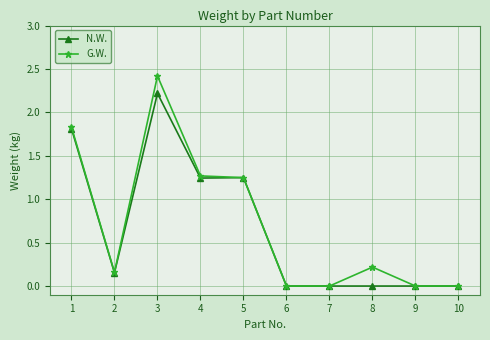

What is the greatest value displayed?

2.4